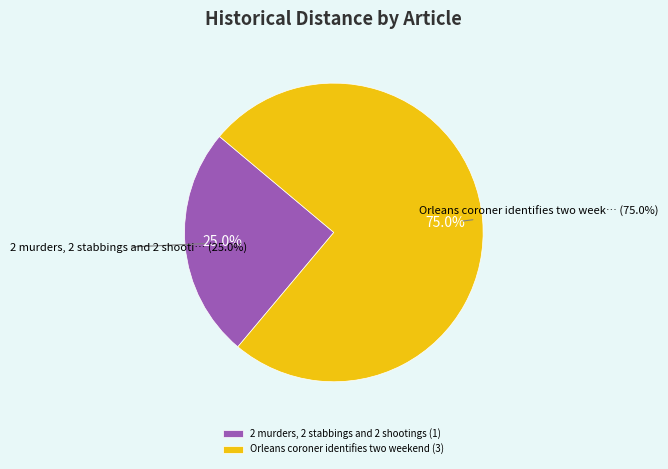

How many segments does this pie chart have?

2